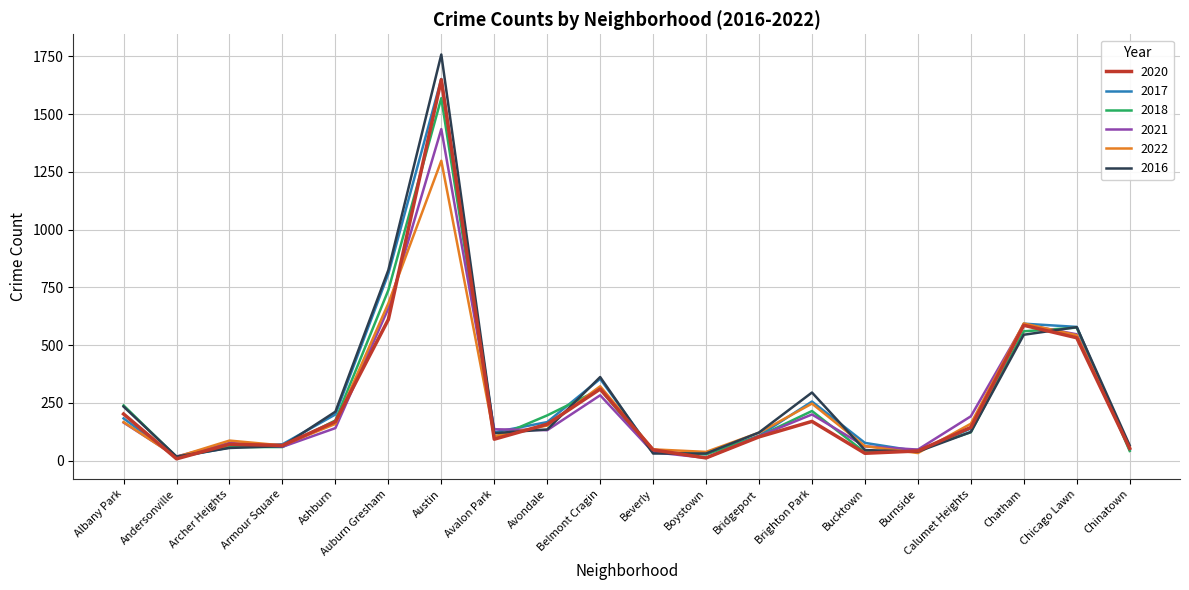

In 2021, how many points are higher than both neighbors (excluding endpoints)?

5